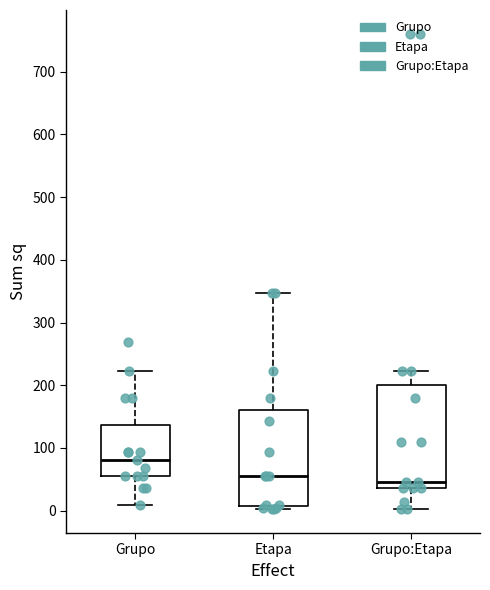

Which box is the tallest, from its lower edge to its upper edge?

Grupo:Etapa